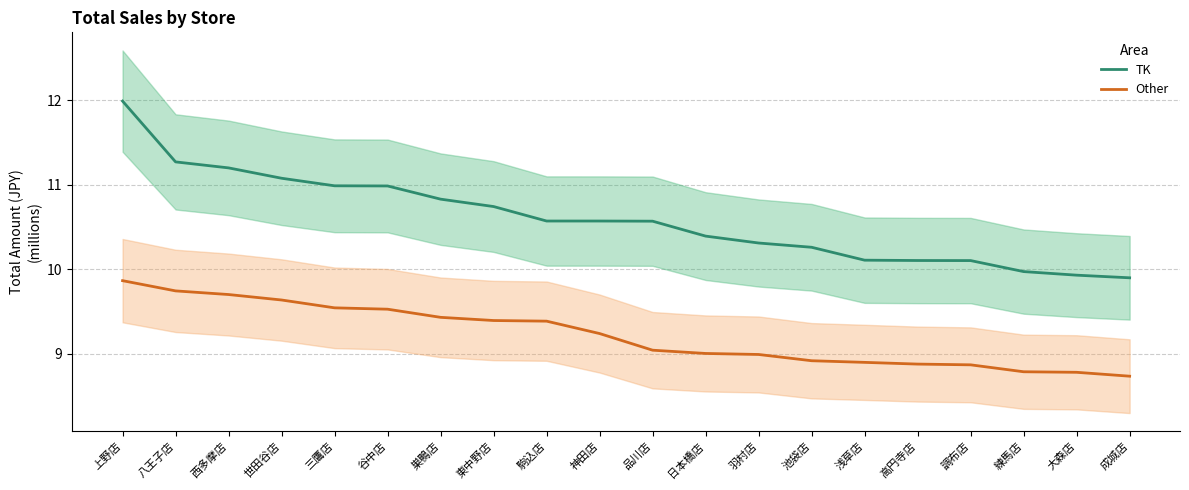

Does the chart have visible grid lines?

Yes